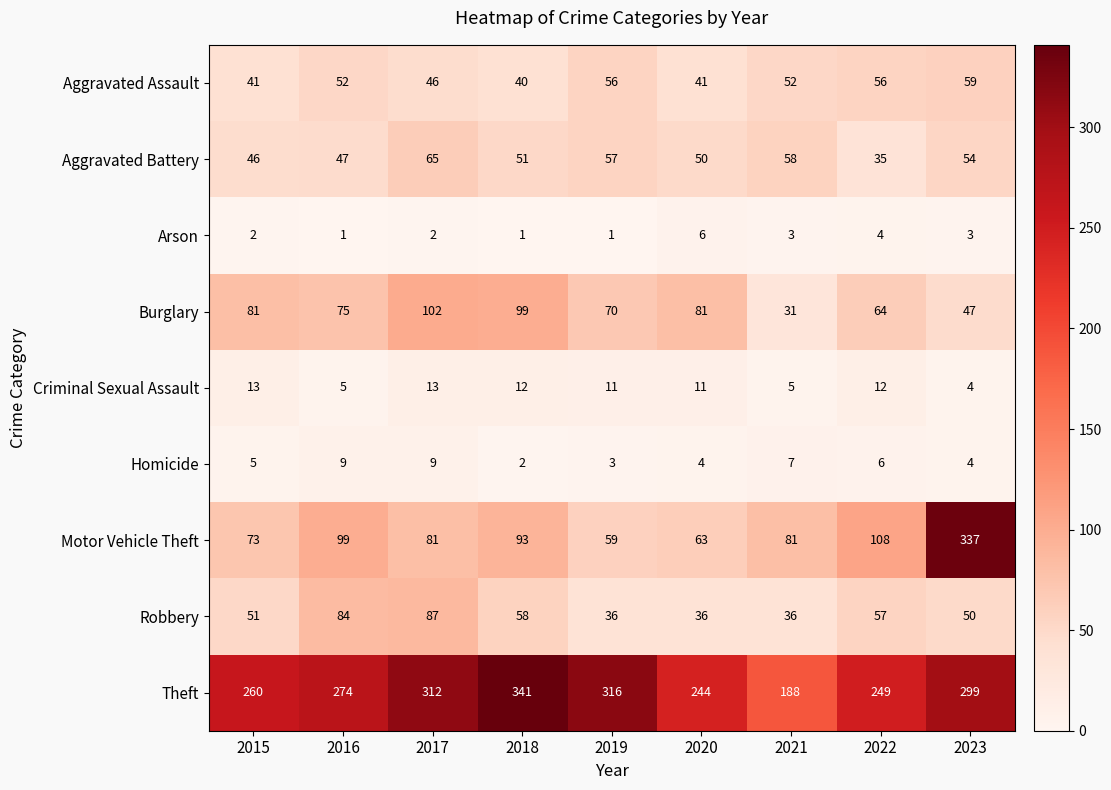

What is the sum of the Aggravated Battery values at 2017 and 2019?

122